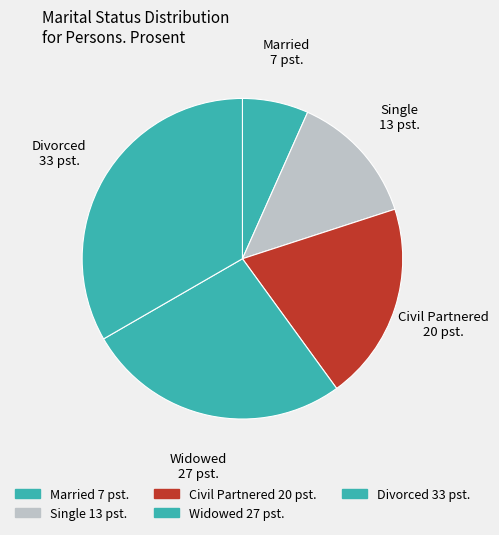

Rank the categories by value from highest to lowest.

Divorced, Widowed, Civil Partnered, Single, Married